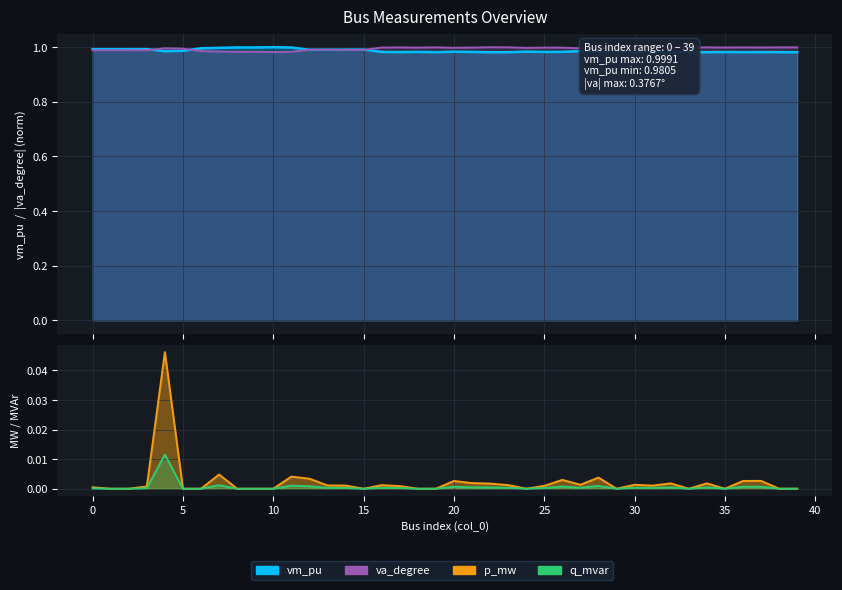

The vm_pu series shows 1.4 at 22. True or false?

False